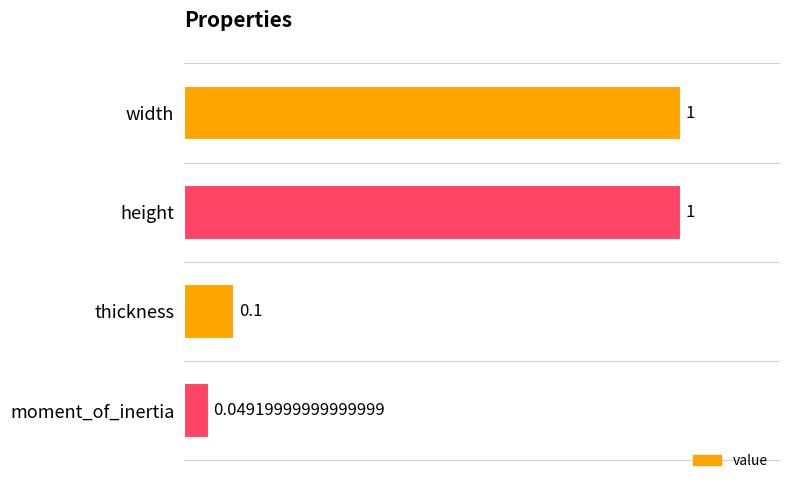

Approximately how many times larger is the value at width compared to height?

1.0